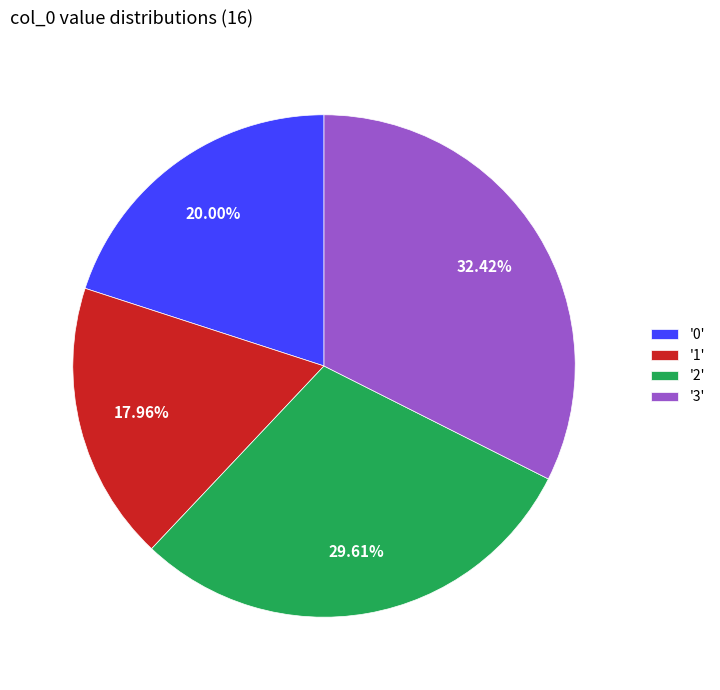

Does '2' represent more than half of the total?

No